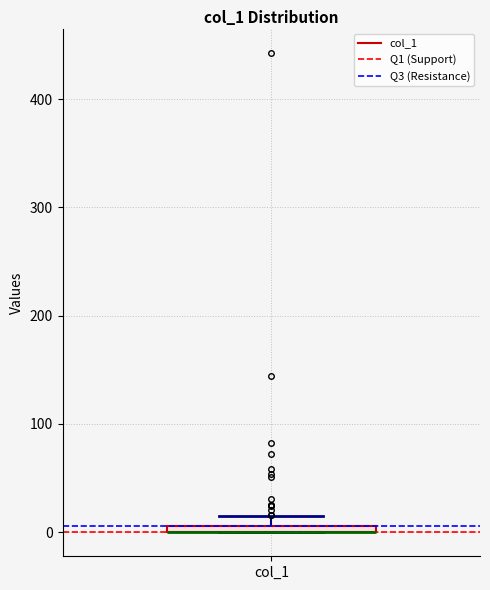

Where is the lower edge of the box for col_1 on the y-axis? The values are not printed on the chart, so give them approximately, as read against the axis.

0